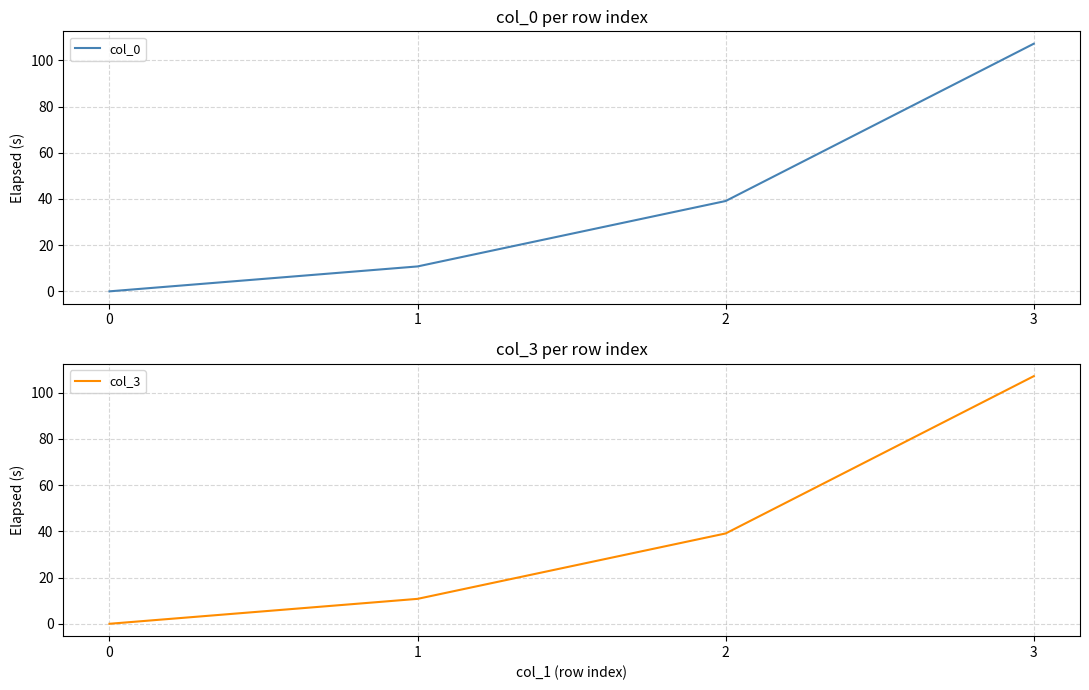

Reading left to right, transcribe all the data shown in this chart.

col_0: 0=0.0	1=10.8	2=39.1	3=107.2
col_3: 0=0.0	1=10.8	2=39.1	3=107.2